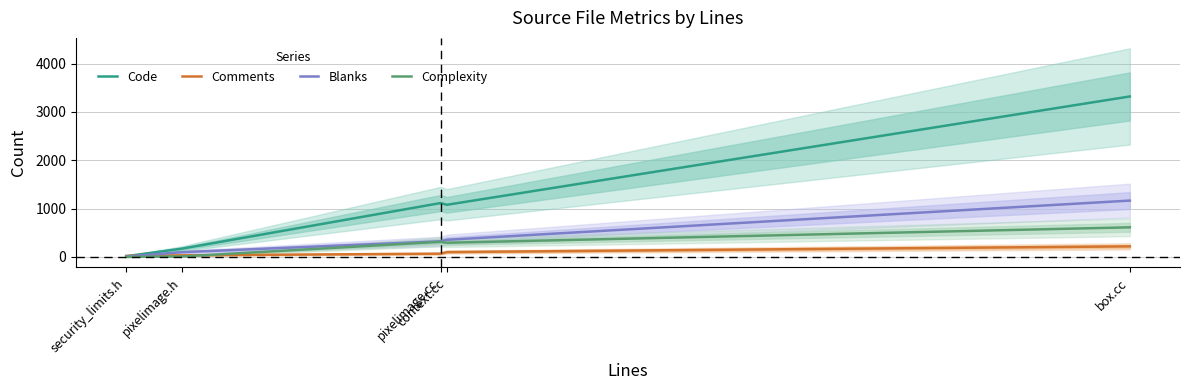

What is the value of the Code point at the 1st from the left?

15